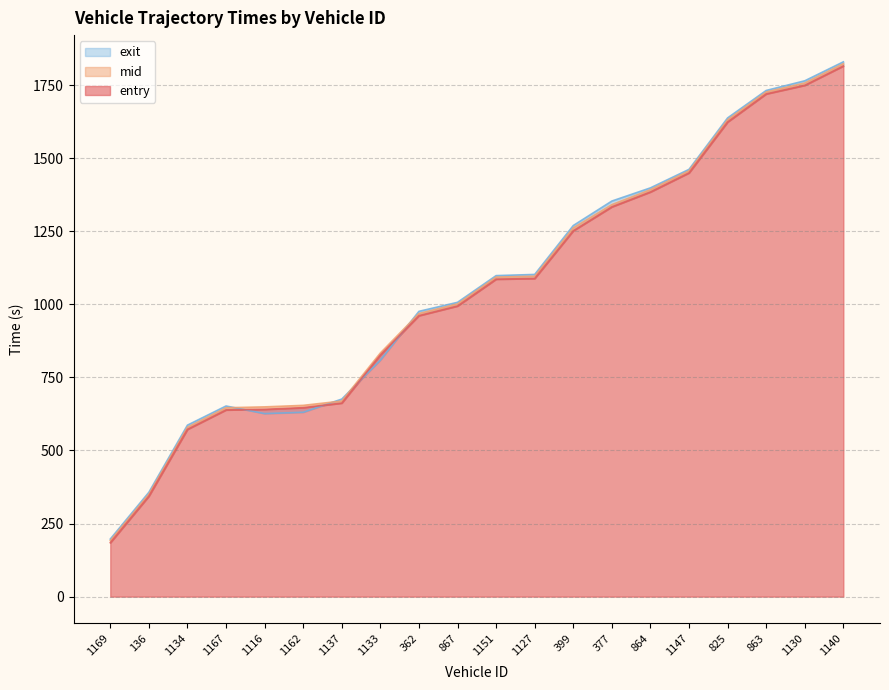

What is the label of the 1st point from the left?

1169